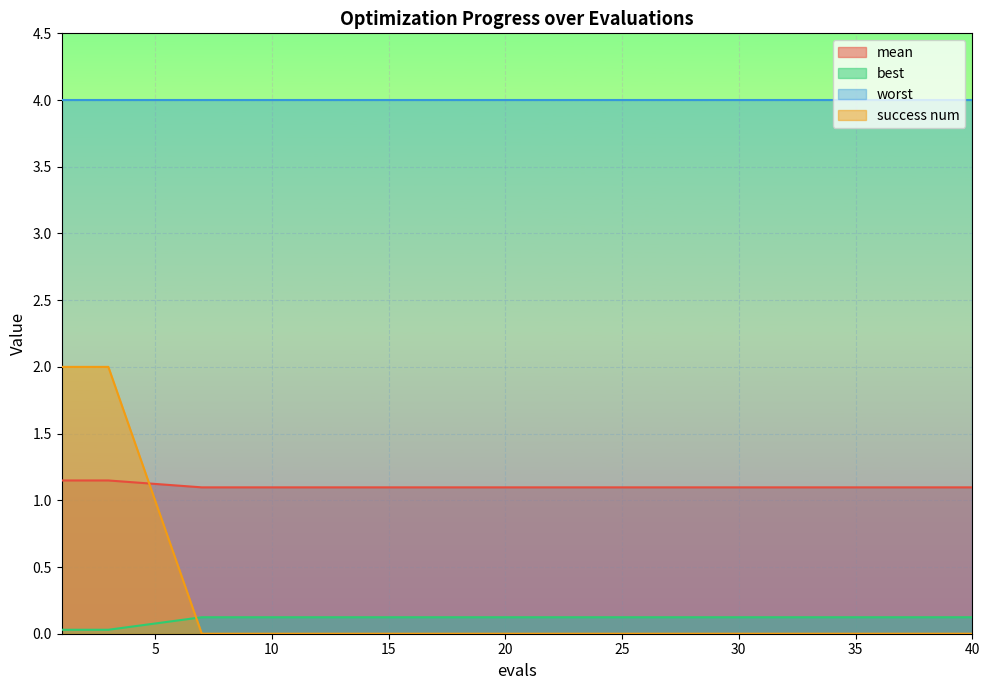

Which series has the largest total across all categories?

worst